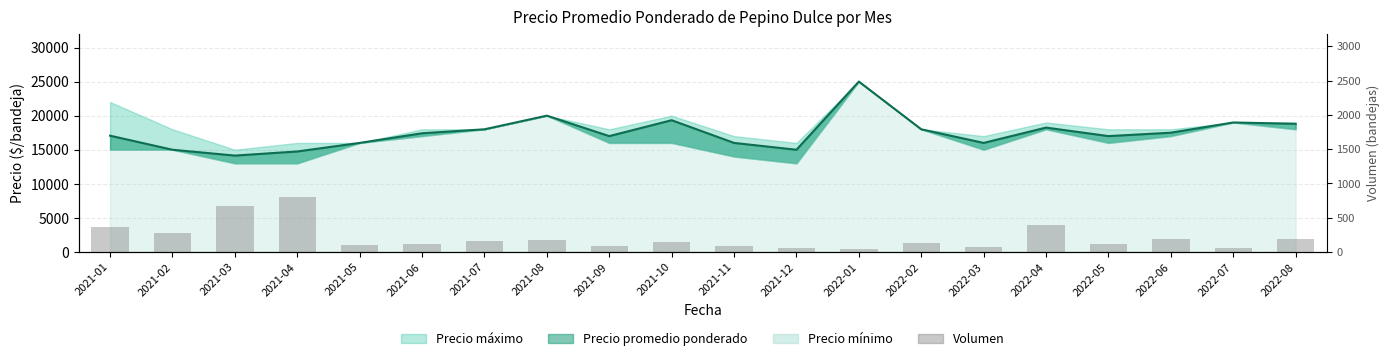

How many data points does each series have?

20